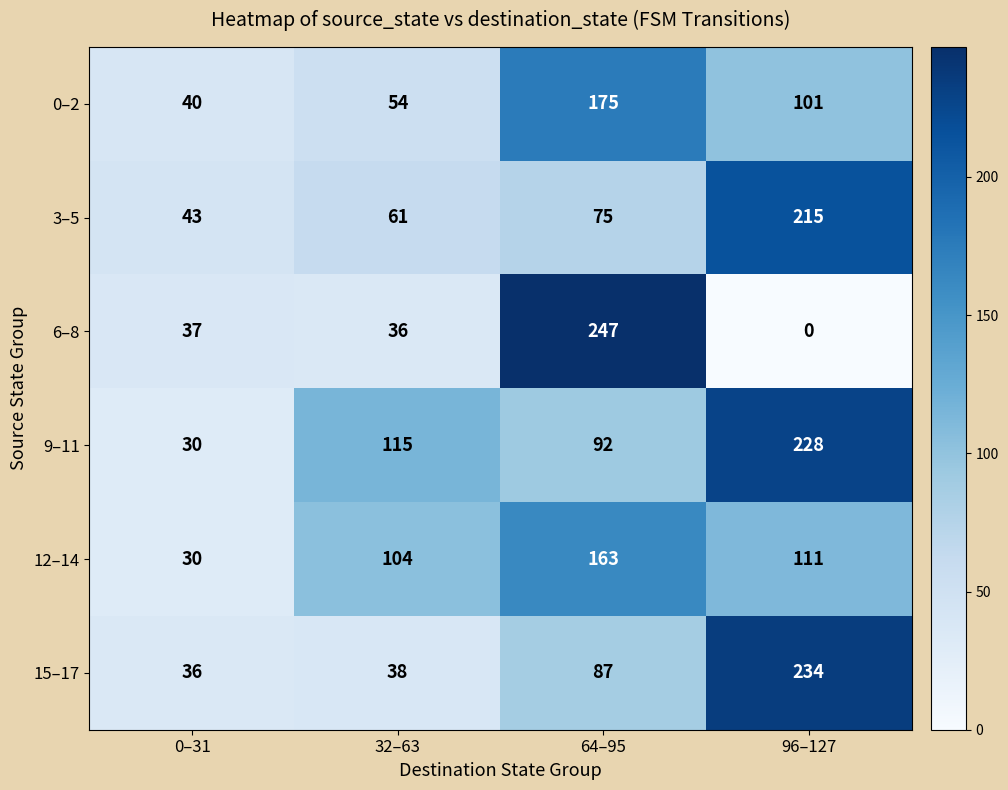

What is the sum of all 0–2 values?

370